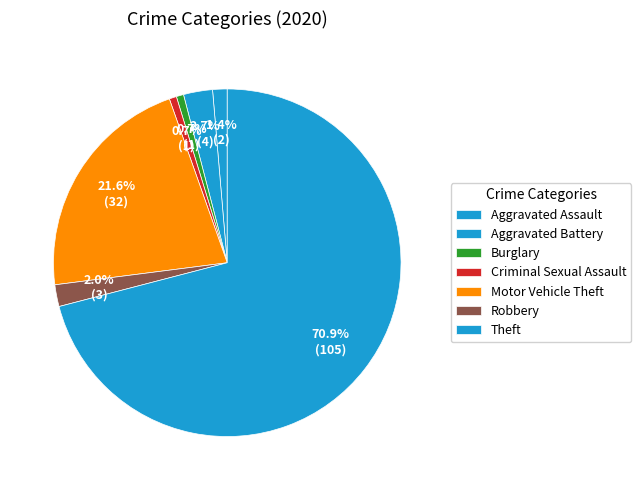

What percentage do Theft and Motor Vehicle Theft together represent?

92.6%